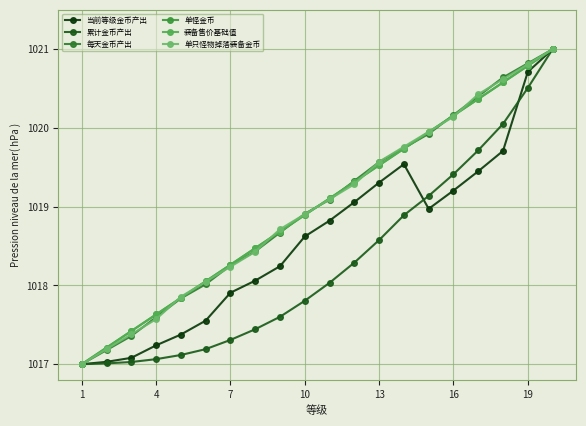

Does the chart have visible grid lines?

Yes